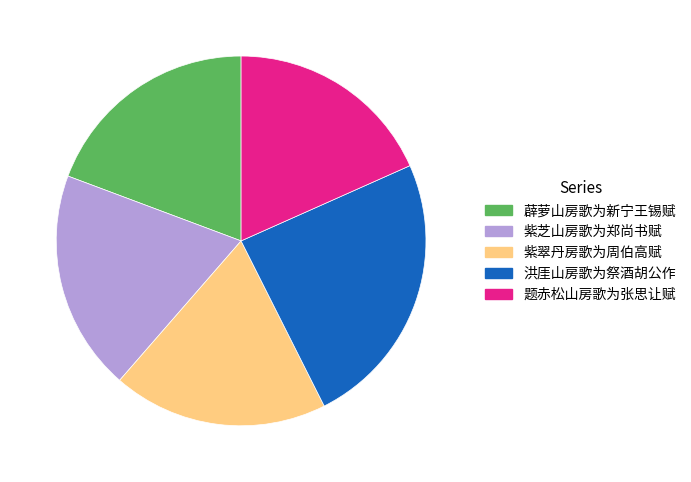

Does 题赤松山房歌为张思让赋 account for over 50% of the chart?

No